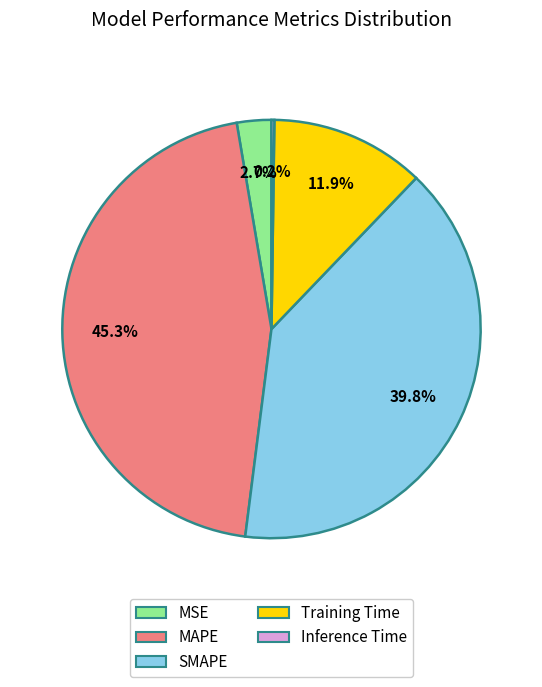

To the nearest percent, what percentage of the pie is MAPE?

45%